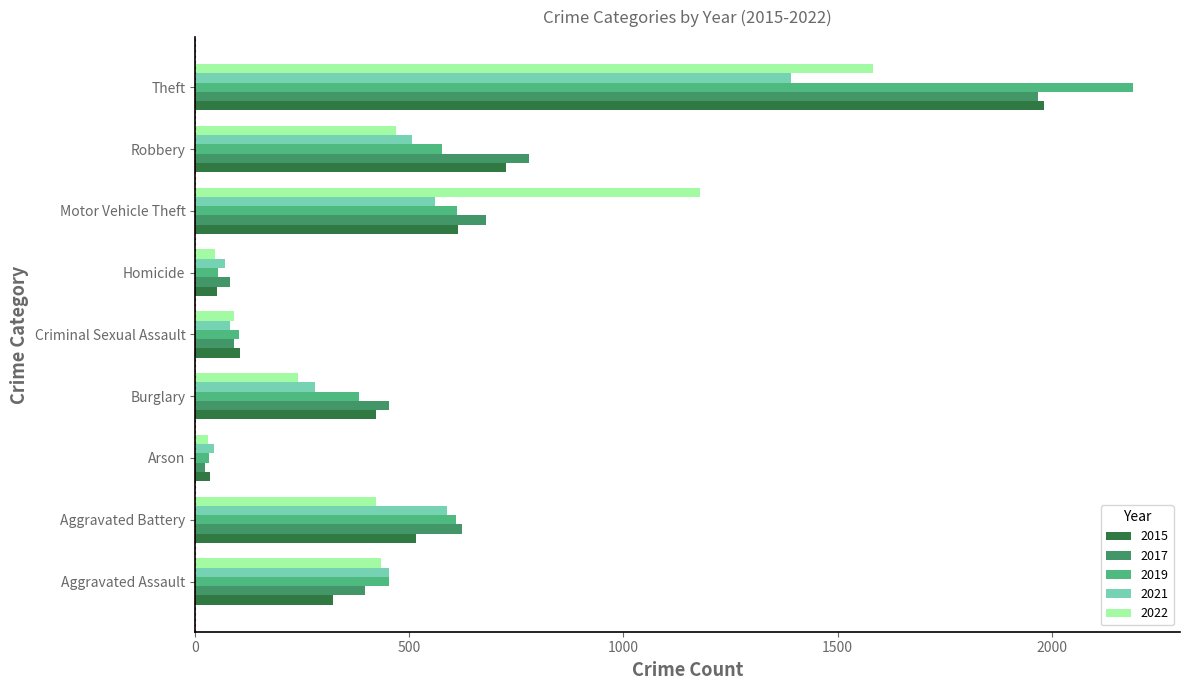

True or false: 2022 has a value of 2513 at Theft.

False